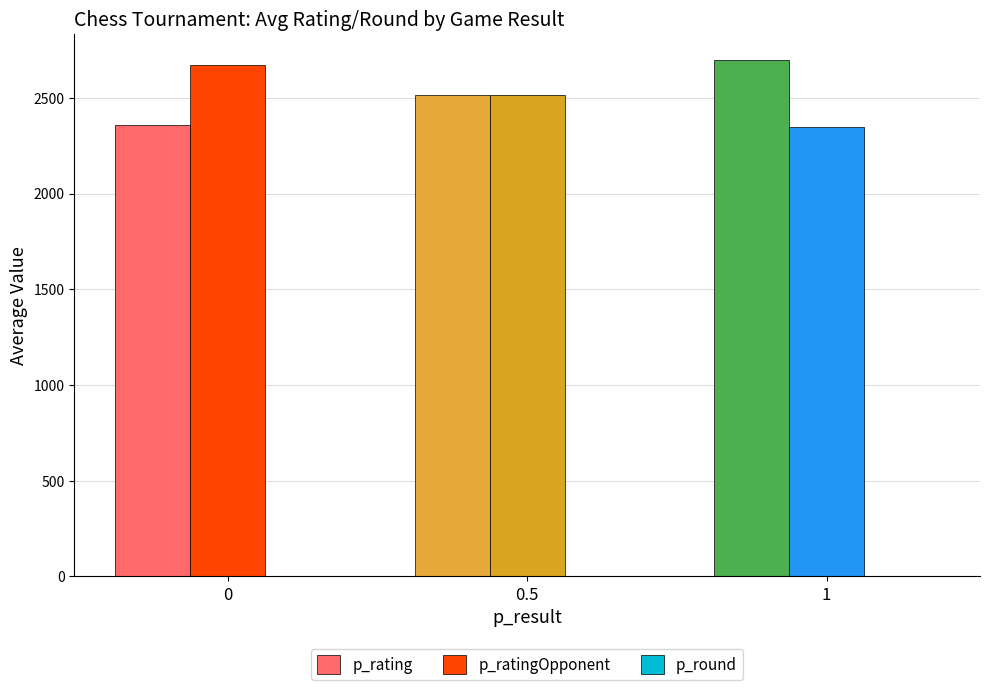

The p_rating series shows 1579.2 at 0.5. True or false?

False